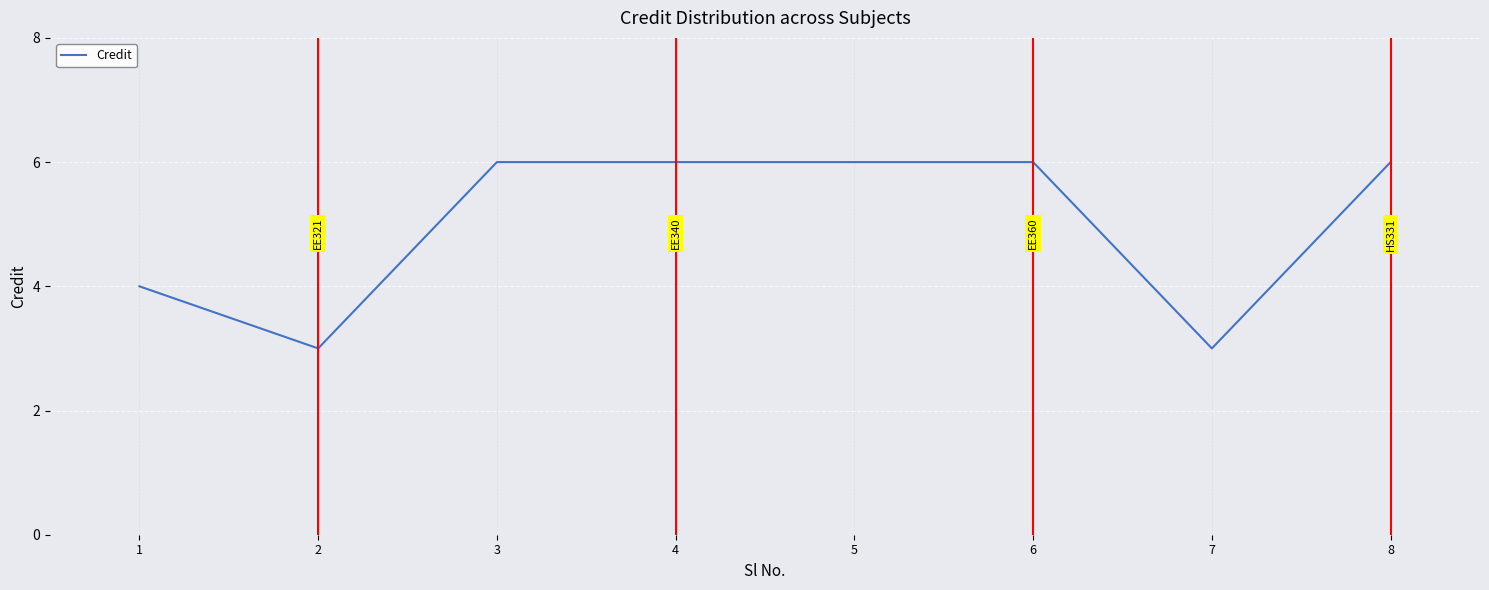

How many values are below 6?

3